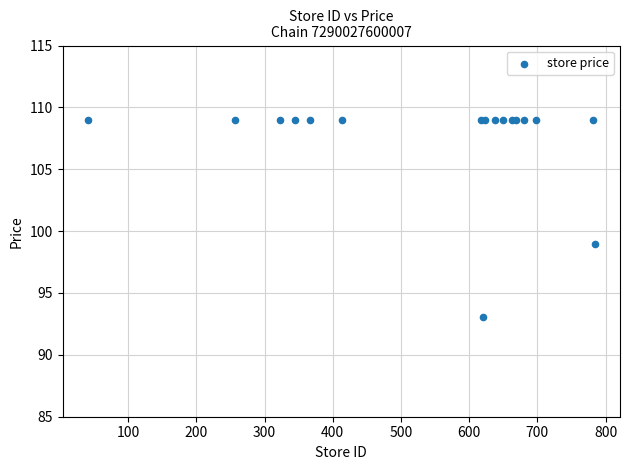

What Y value in the scatter plot is closest to 101?

99.0